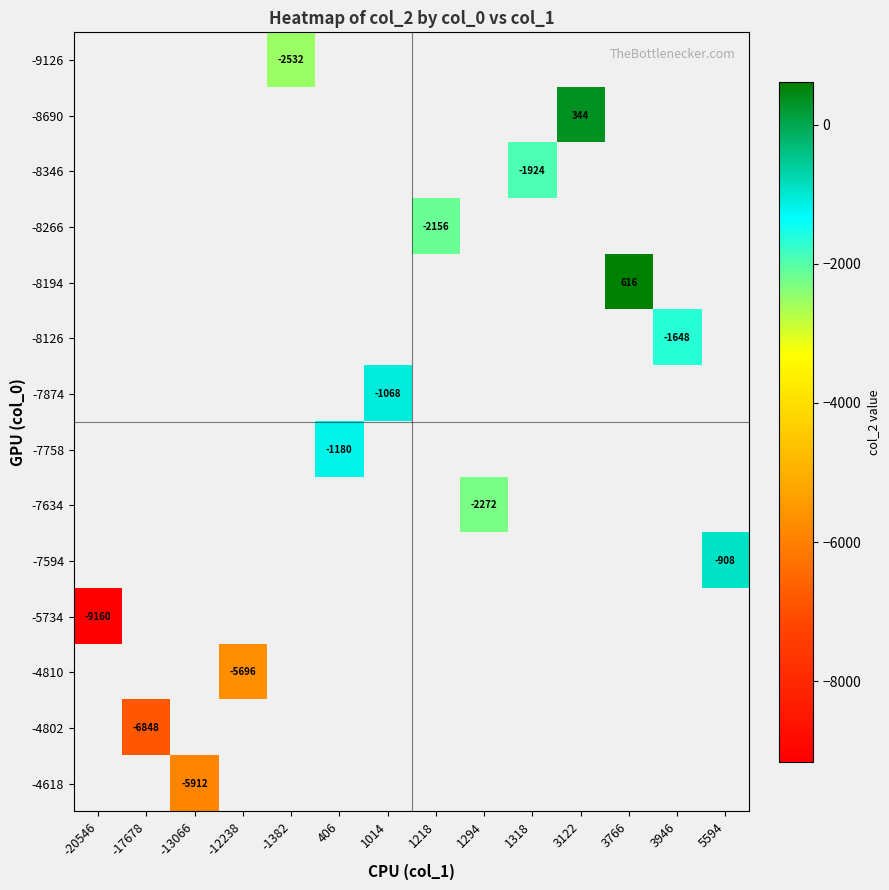

How many values in -7758 are below zero?

1